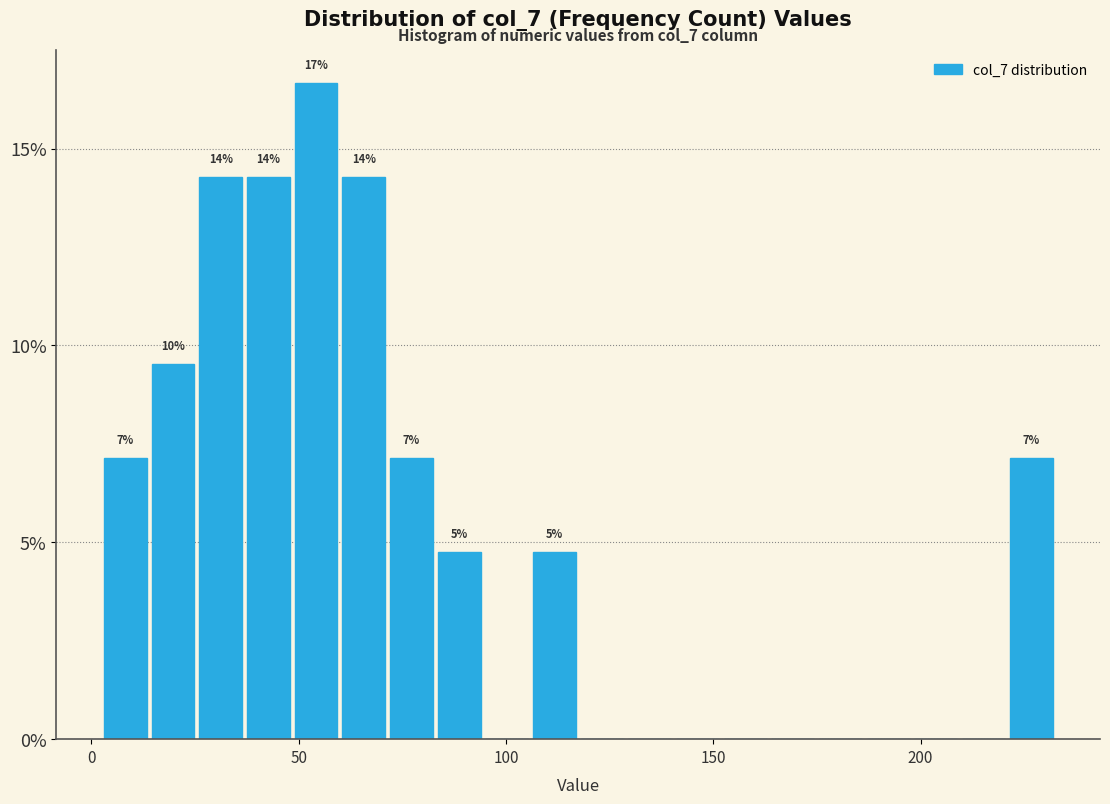

Read against the x-axis, roughly where is the centre of the tallest bar?

55